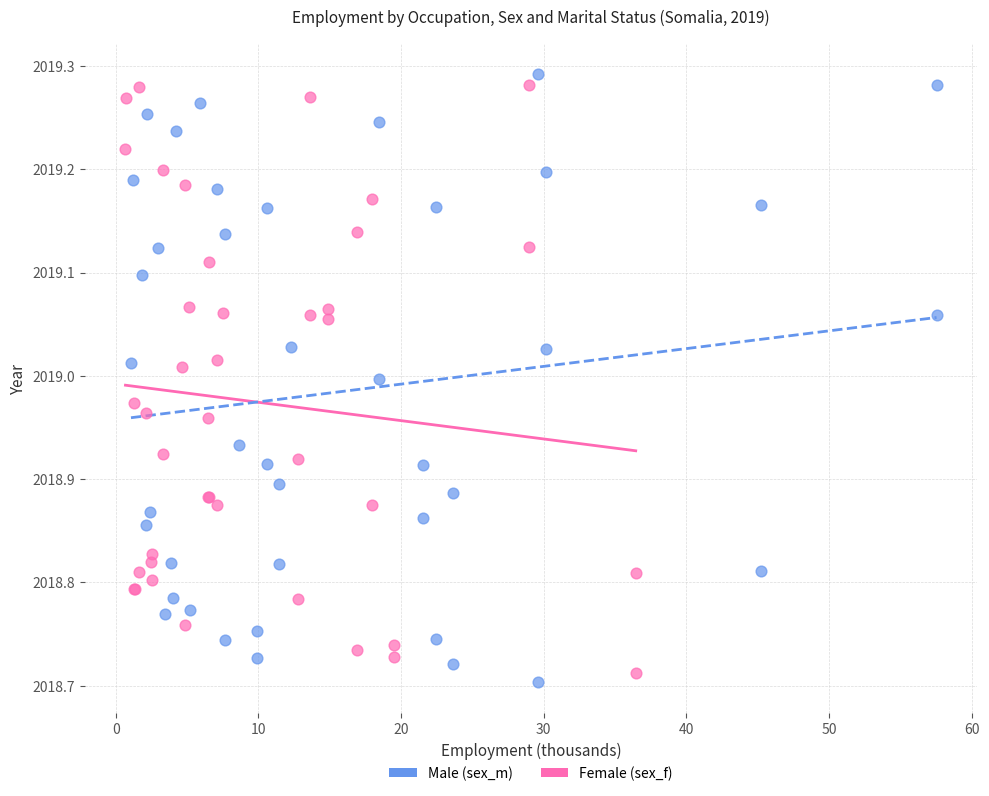

What are all the series names shown in the legend?

Male (sex_m), Female (sex_f)